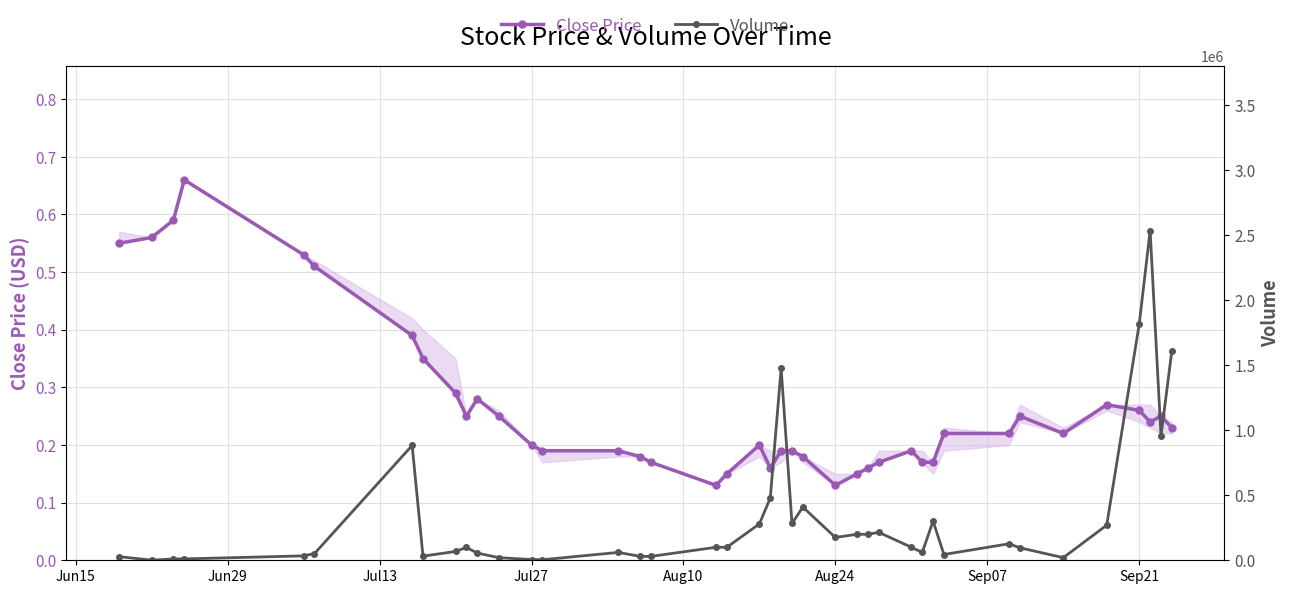

True or false: Close Price has a value of 0.2 at Jul27.

True